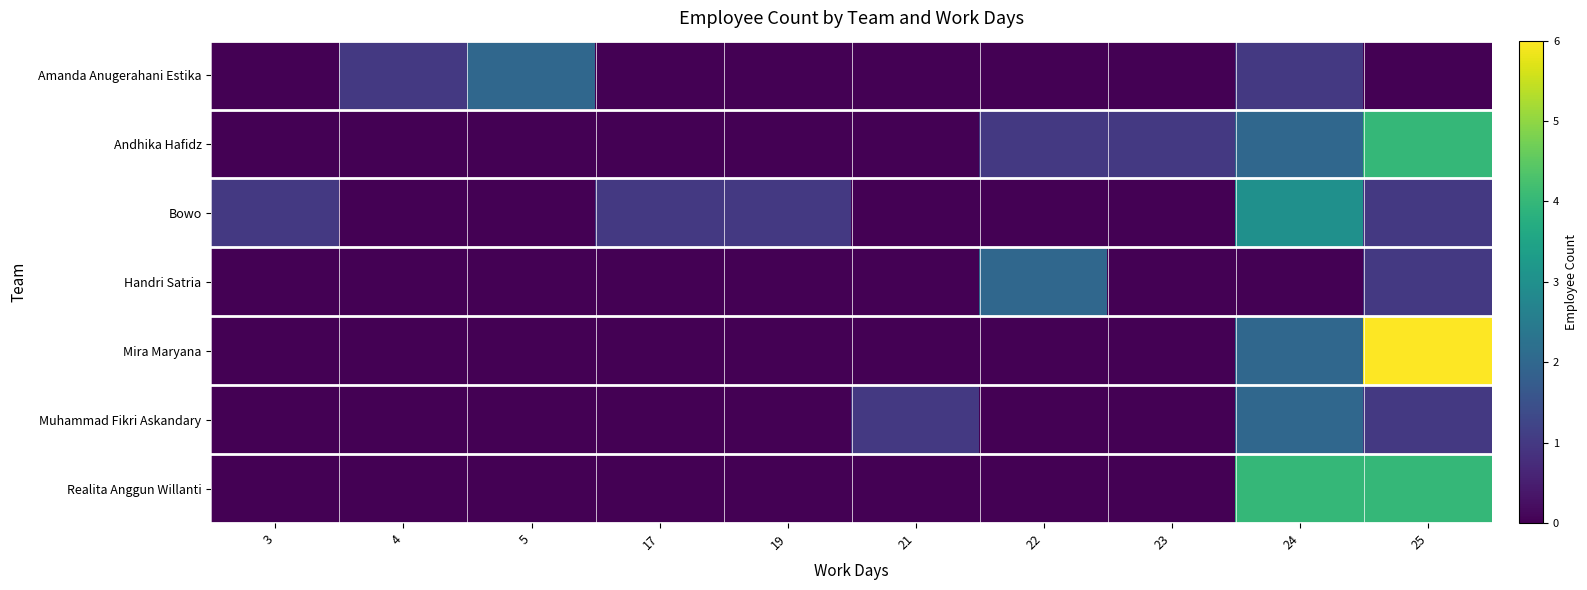

What is the difference between the highest and lowest values at 5?

2